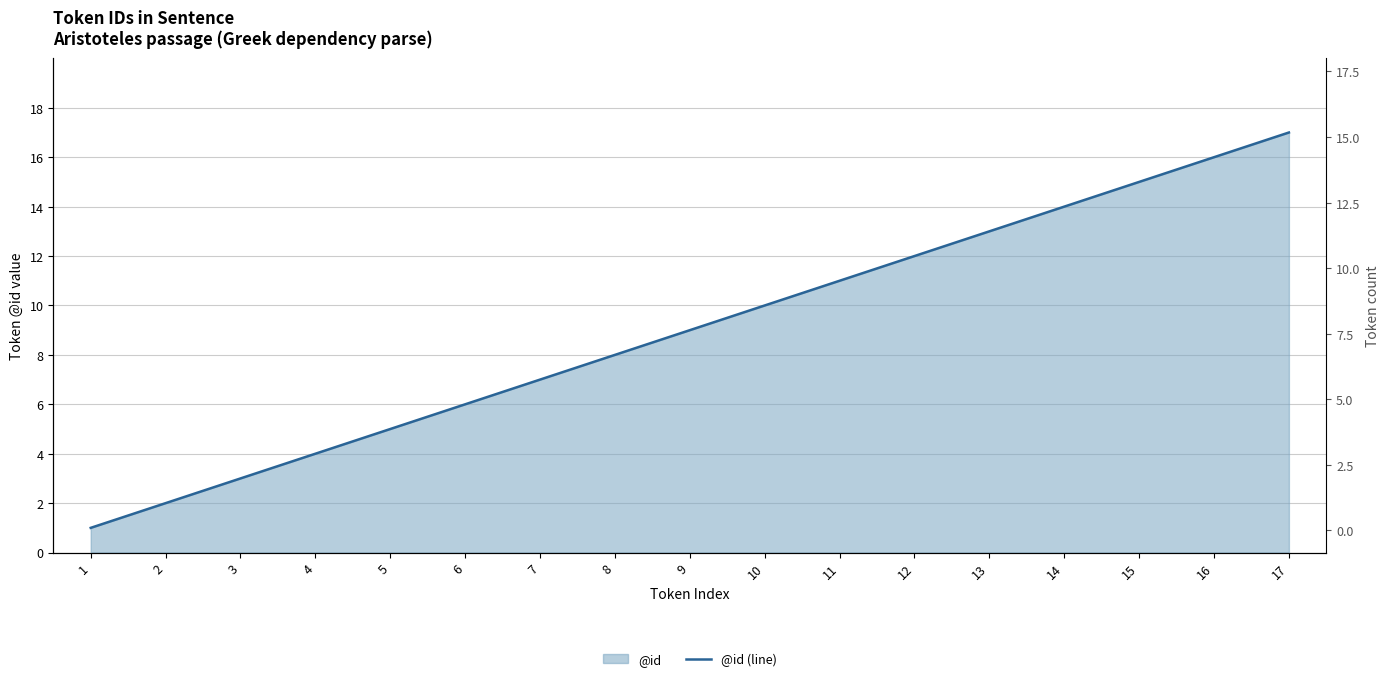

How many lines are shown in the chart?

1